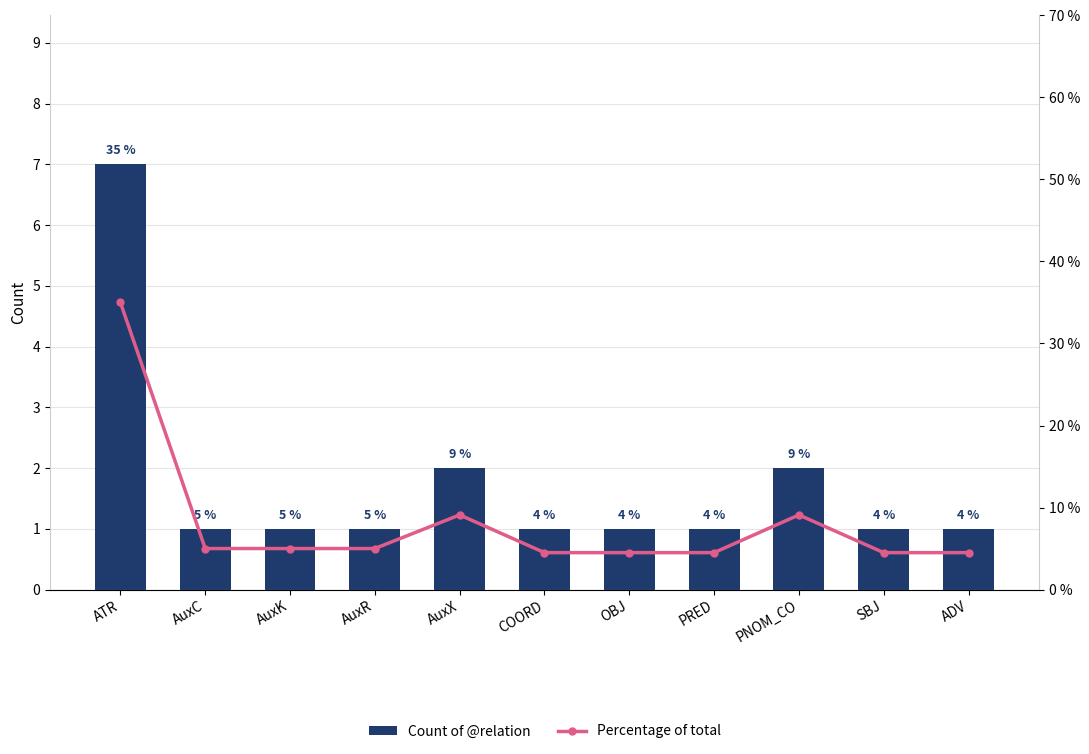

Between OBJ and ADV, which is larger?

OBJ